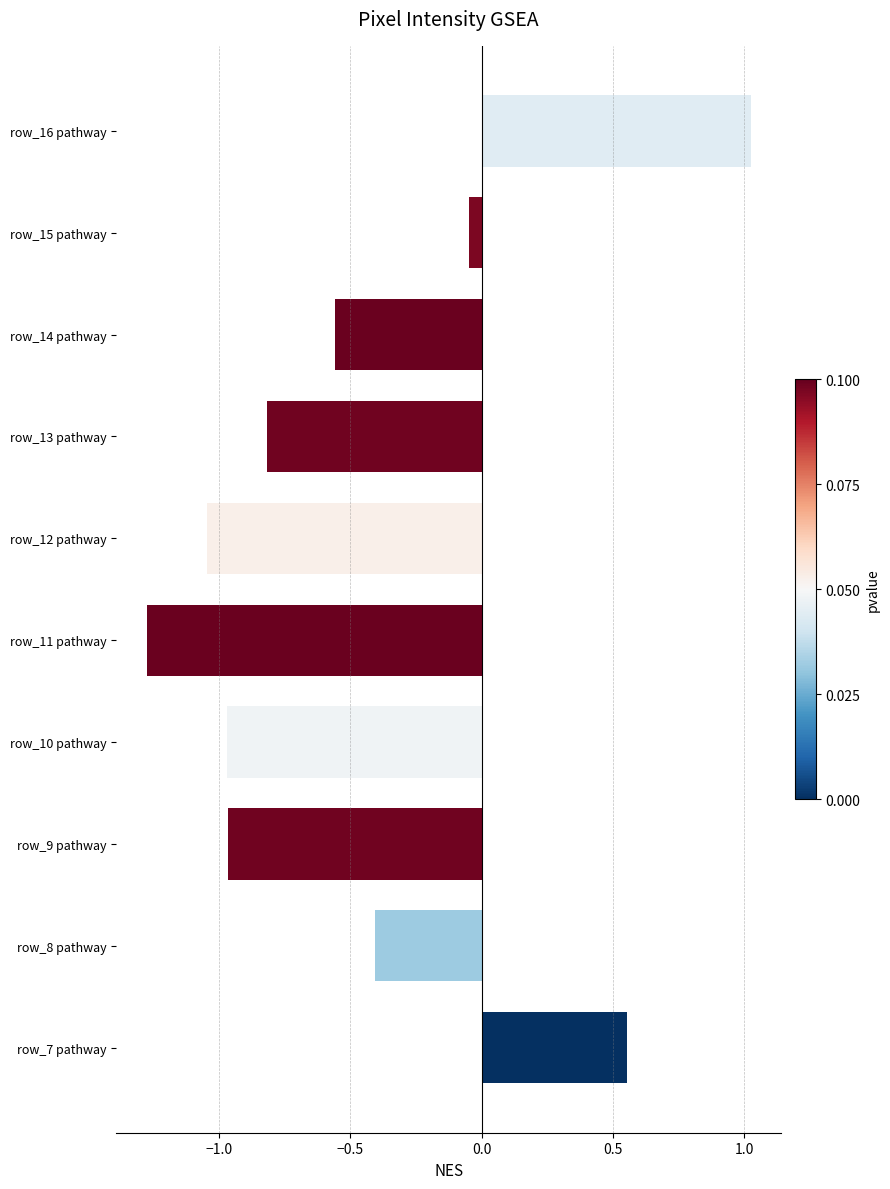

The chart shows a value of -0.8 at row_13 pathway. True or false?

True